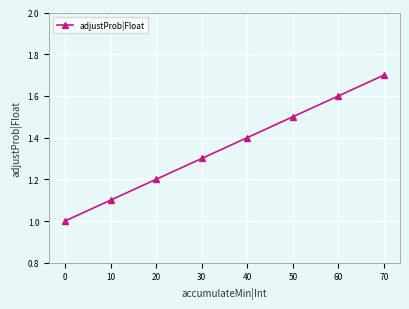

List the labels in order of value, largest first.

70, 60, 50, 40, 30, 20, 10, 0